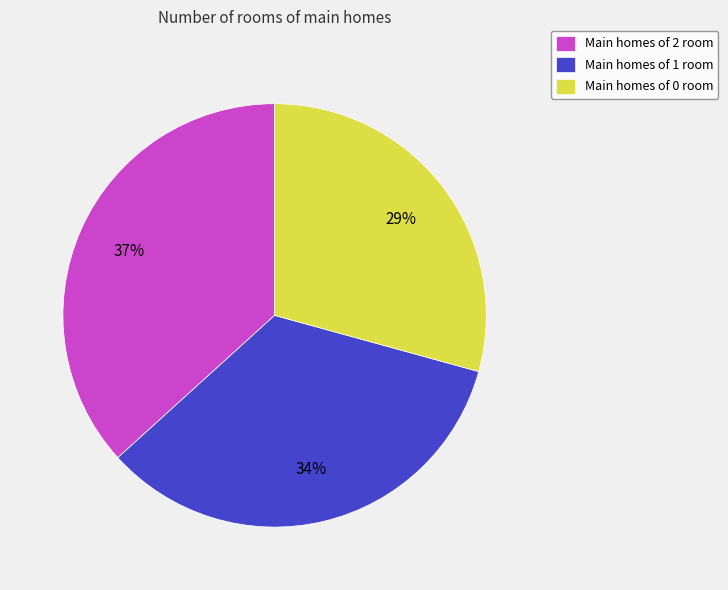

To the nearest percent, what is the average slice percentage?

33%